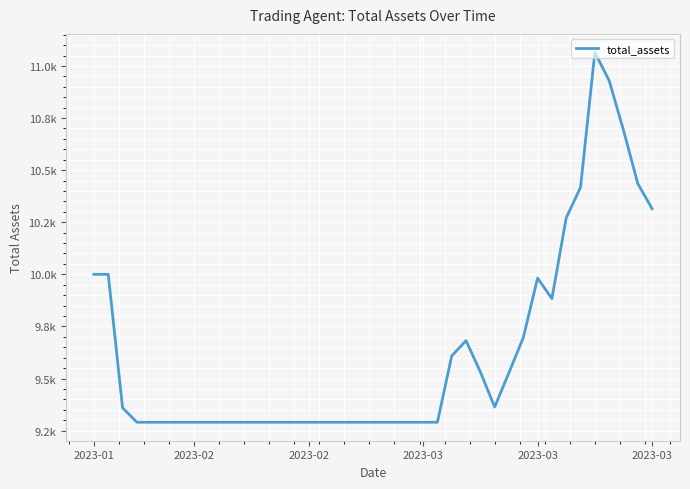

Is this an area chart (filled region under the line)?

No